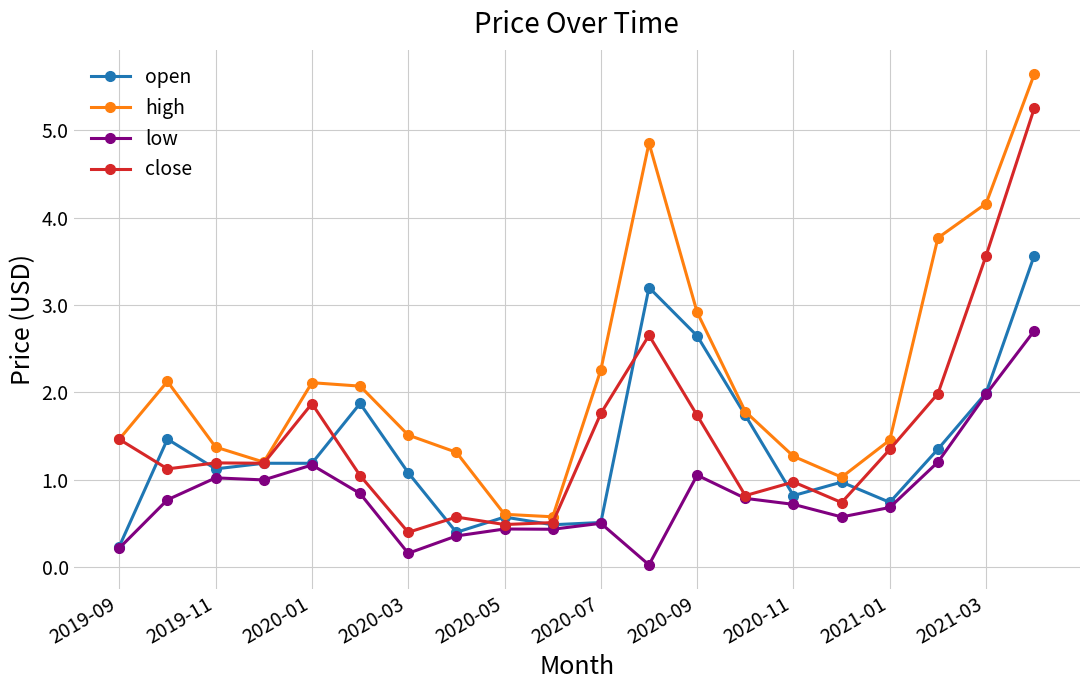

How many series are shown in this chart?

4